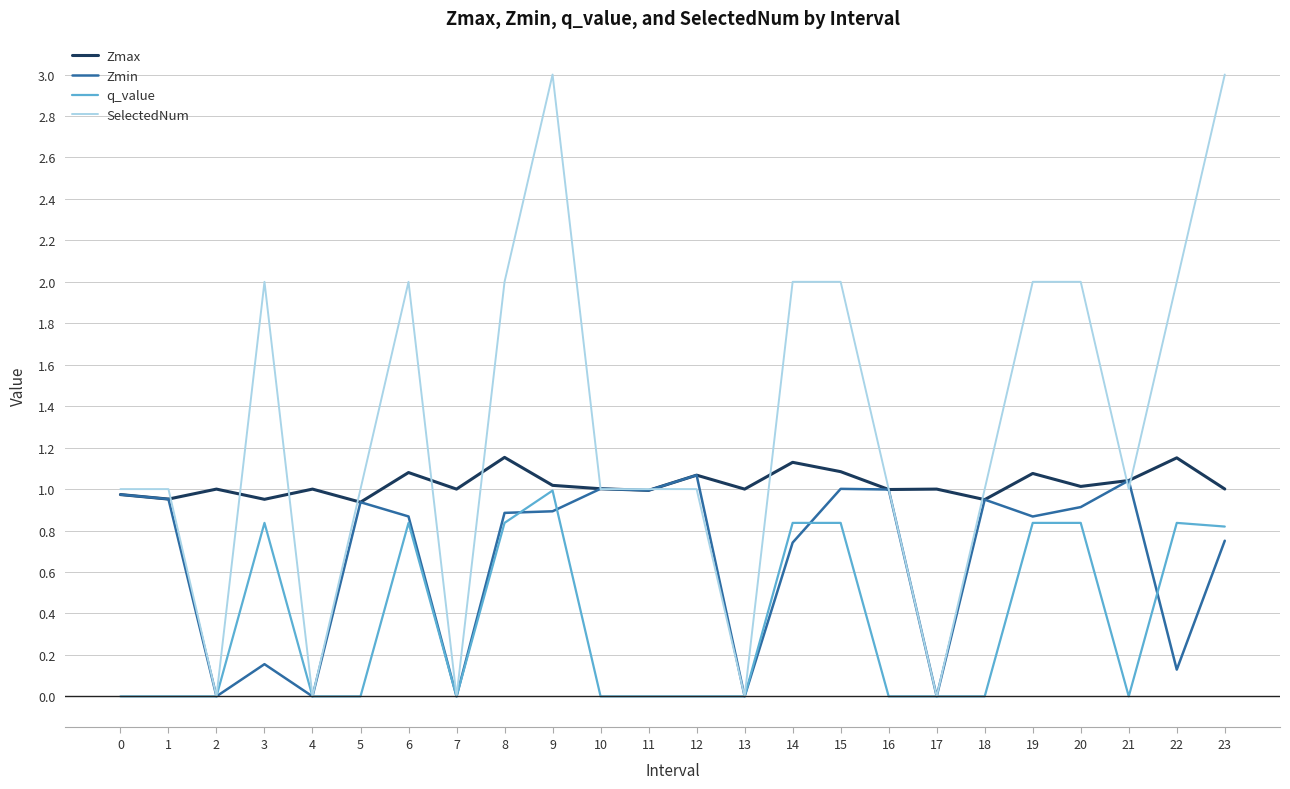

The value of SelectedNum at 20 is 2.6. True or false?

False